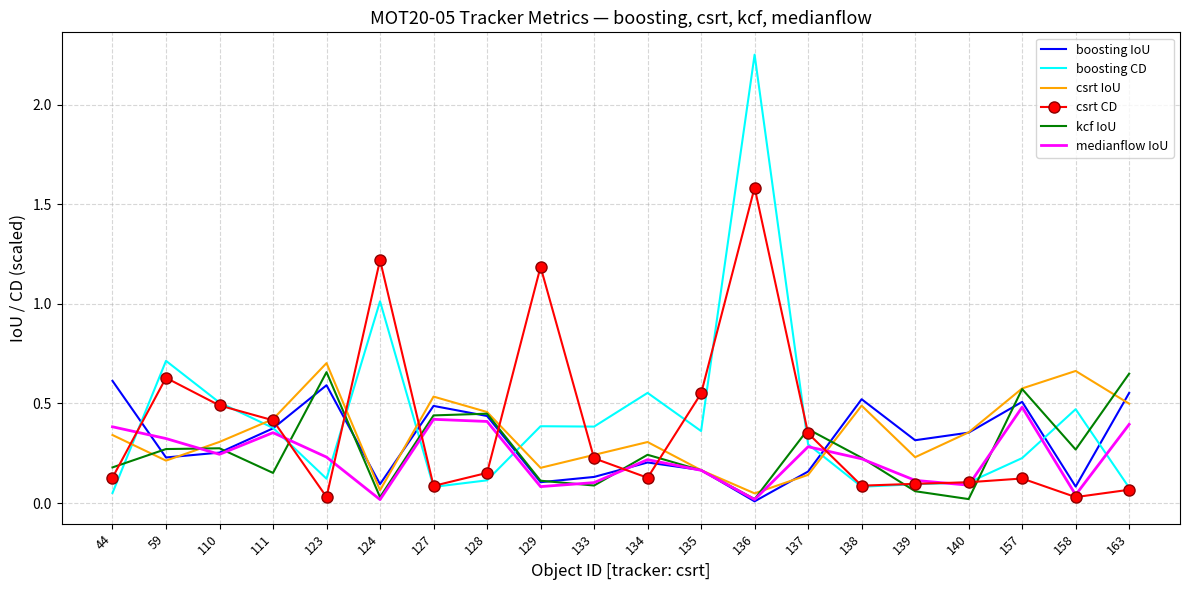

What are all the series names shown in the legend?

boosting IoU, boosting CD, csrt IoU, csrt CD, kcf IoU, medianflow IoU